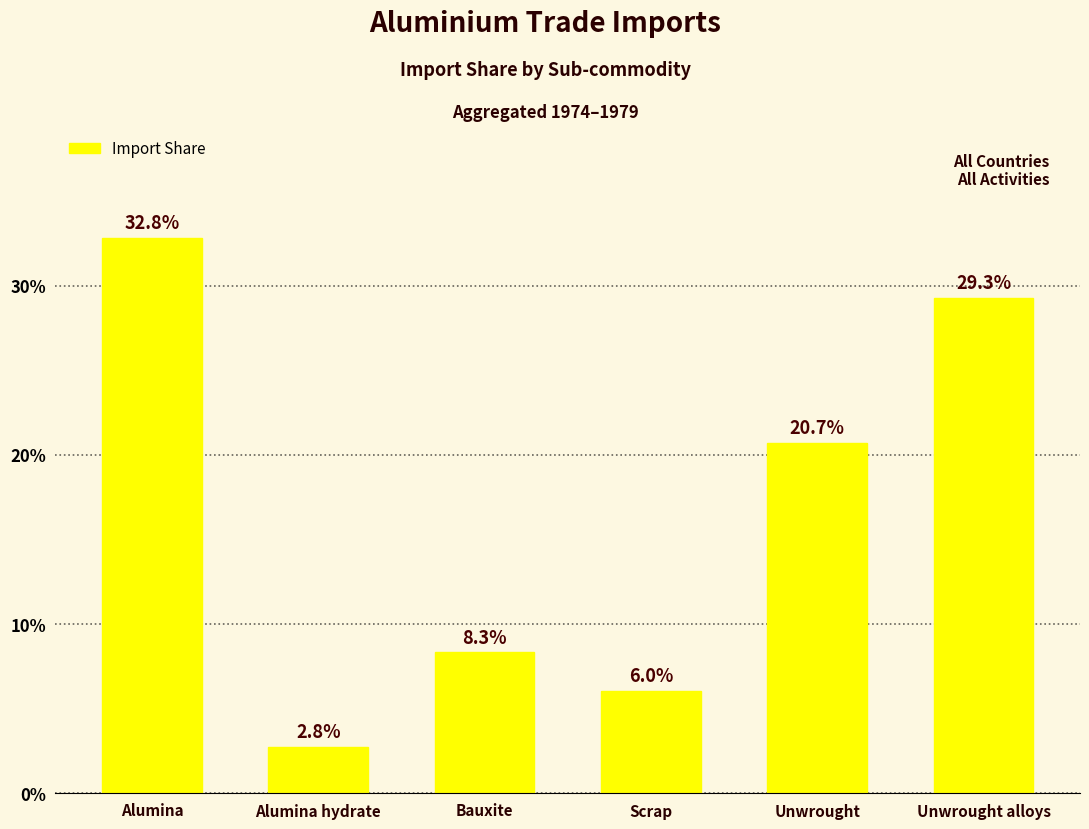

Rank the categories by value from highest to lowest.

Alumina, Unwrought alloys, Unwrought, Bauxite, Scrap, Alumina hydrate